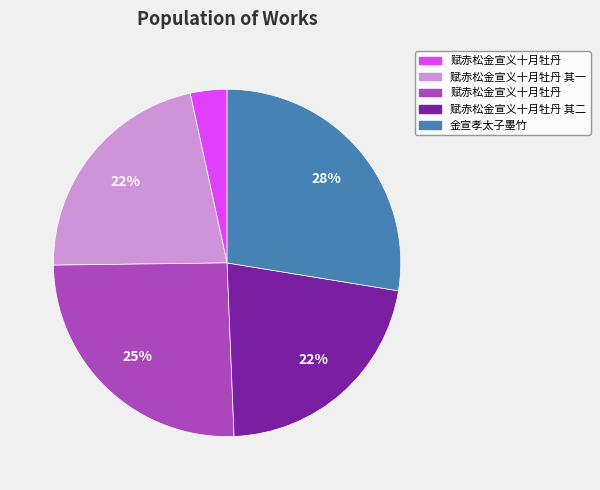

How many segments does this pie chart have?

5